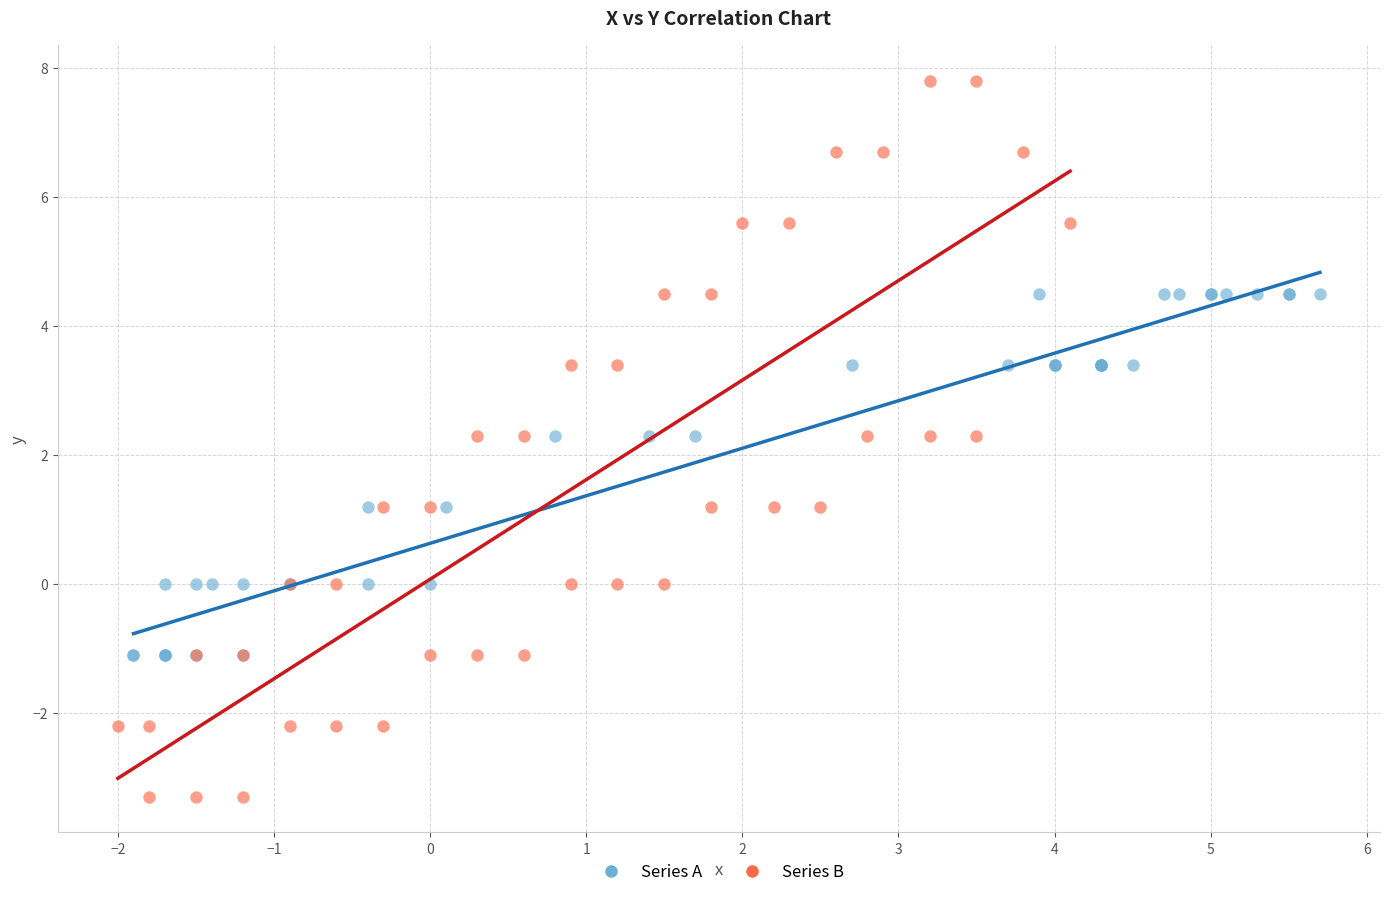

Which series has the widest spread of Y values?

Series B